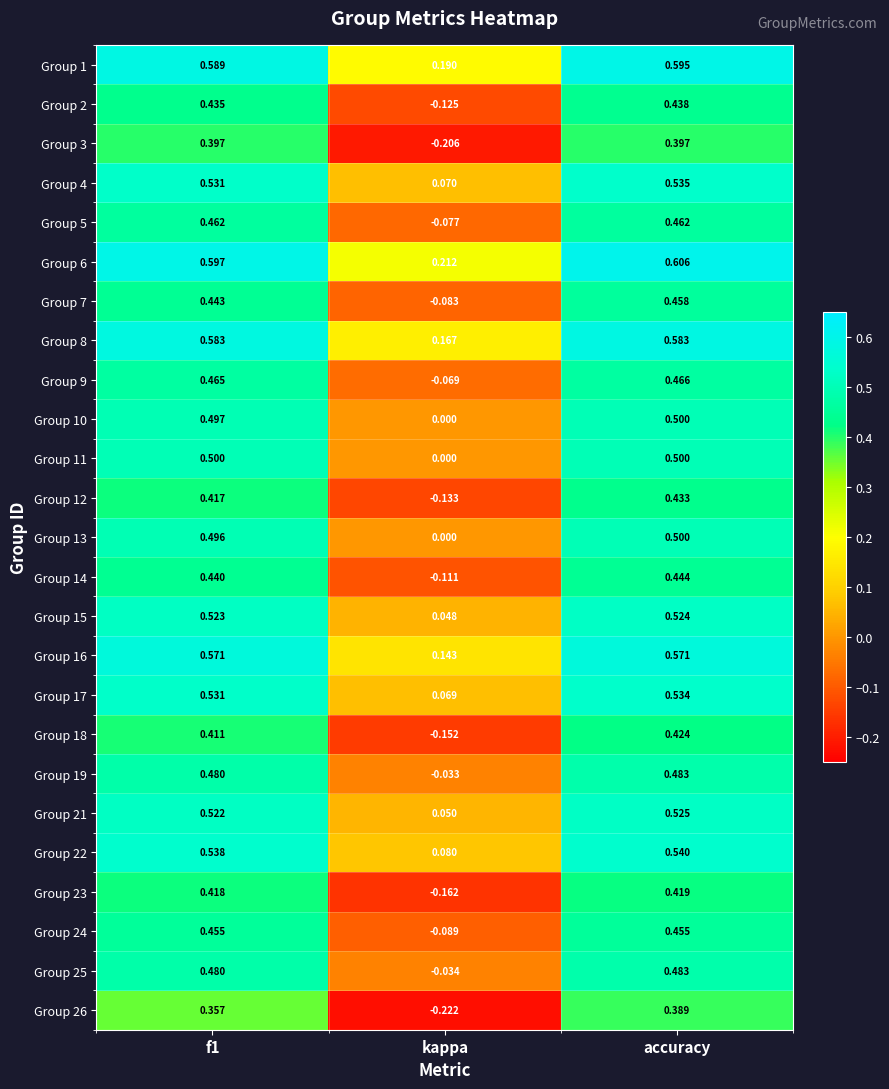

At which category is the sum across all series the highest?

accuracy